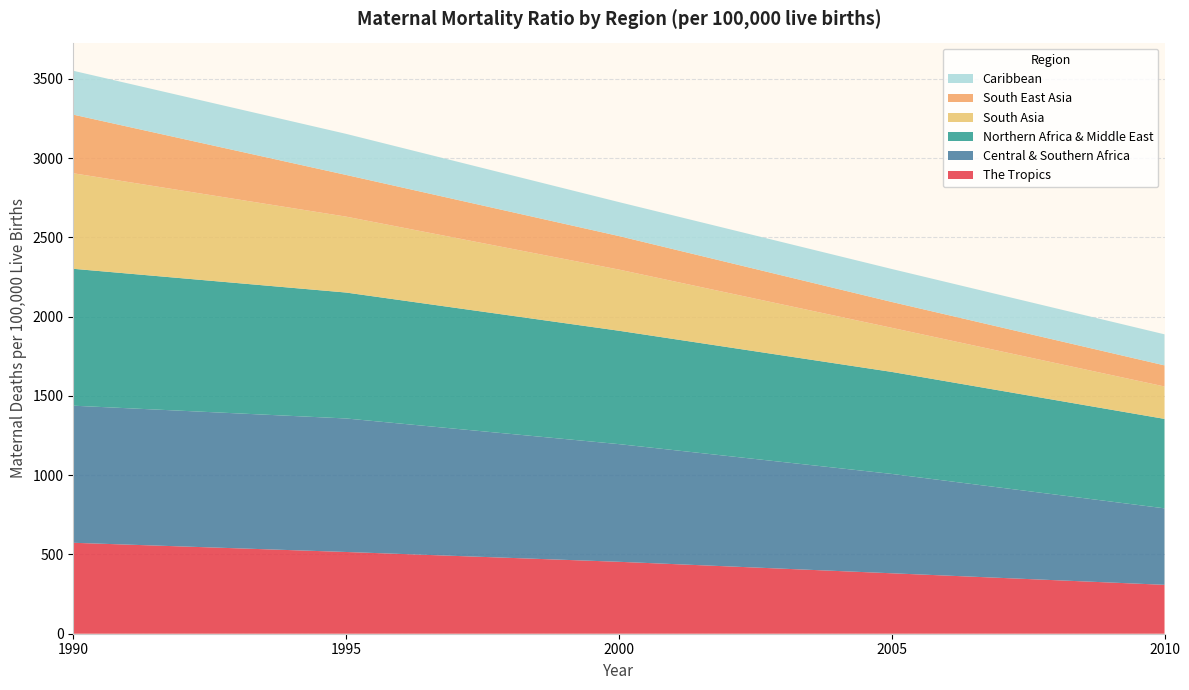

Reading right to left, extract all data points from this chart.

The Tropics: 2010=308.5	2005=381.3	2000=453.7	1995=515.6	1990=573.6
Central & Southern Africa: 2010=482.5	2005=626.7	2000=742.2	1995=842.1	1990=864.7
Northern Africa & Middle East: 2010=564.2	2005=643.5	2000=715.2	1995=794.4	1990=863.5
South Asia: 2010=204.4	2005=278.1	2000=385.8	1995=478.8	1990=602.6
South East Asia: 2010=133.2	2005=163.2	2000=211.5	1995=263.1	1990=369.8
Caribbean: 2010=195.9	2005=207.9	2000=214.2	1995=259.0	1990=276.7